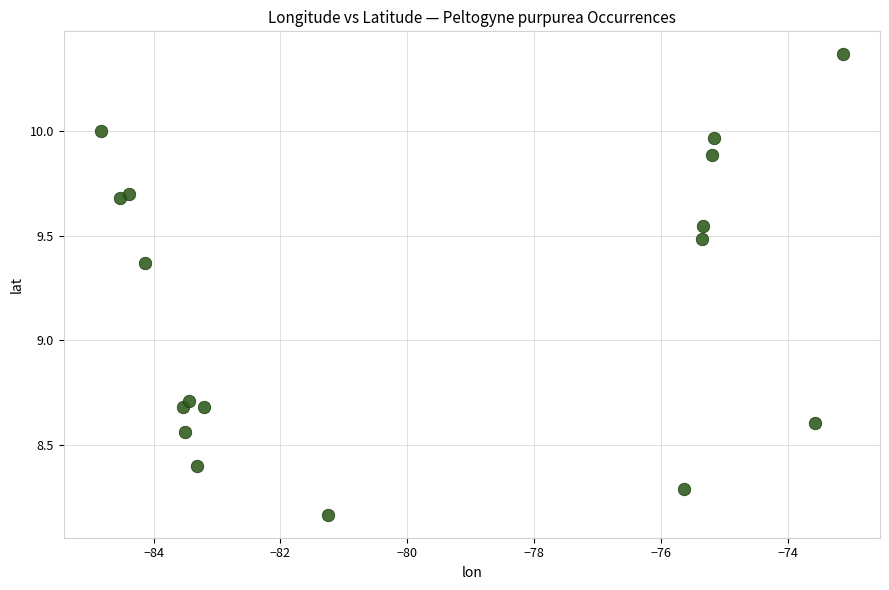

What Y value in the scatter plot is closest to 9?

8.7